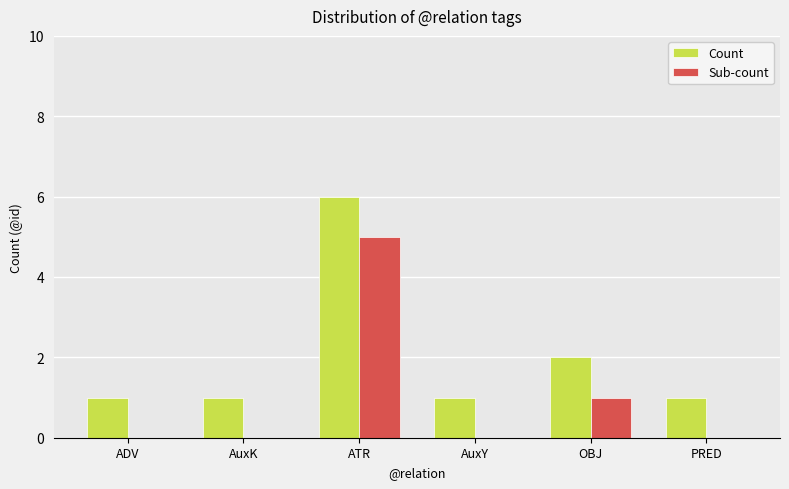

What is the sum of the Sub-count values at AuxK and ATR?

5